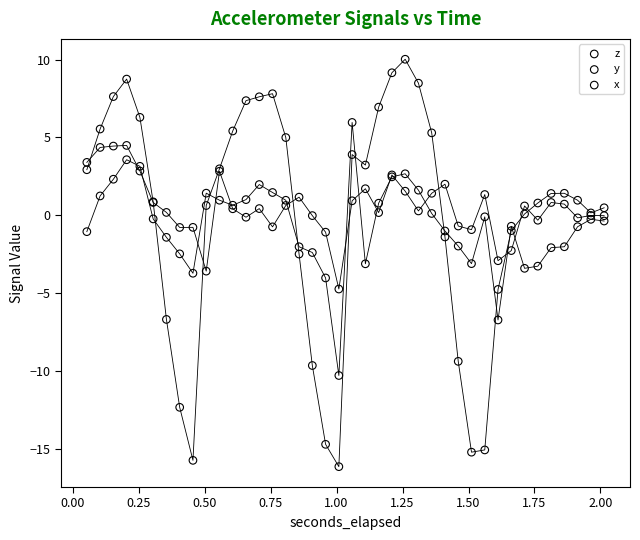

What is the X range (max minus min) for the scatter plot?

2.0